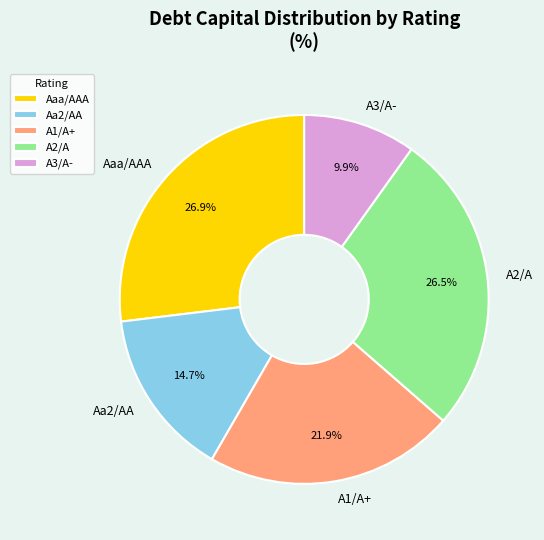

To the nearest percent, what is the average slice percentage?

20%